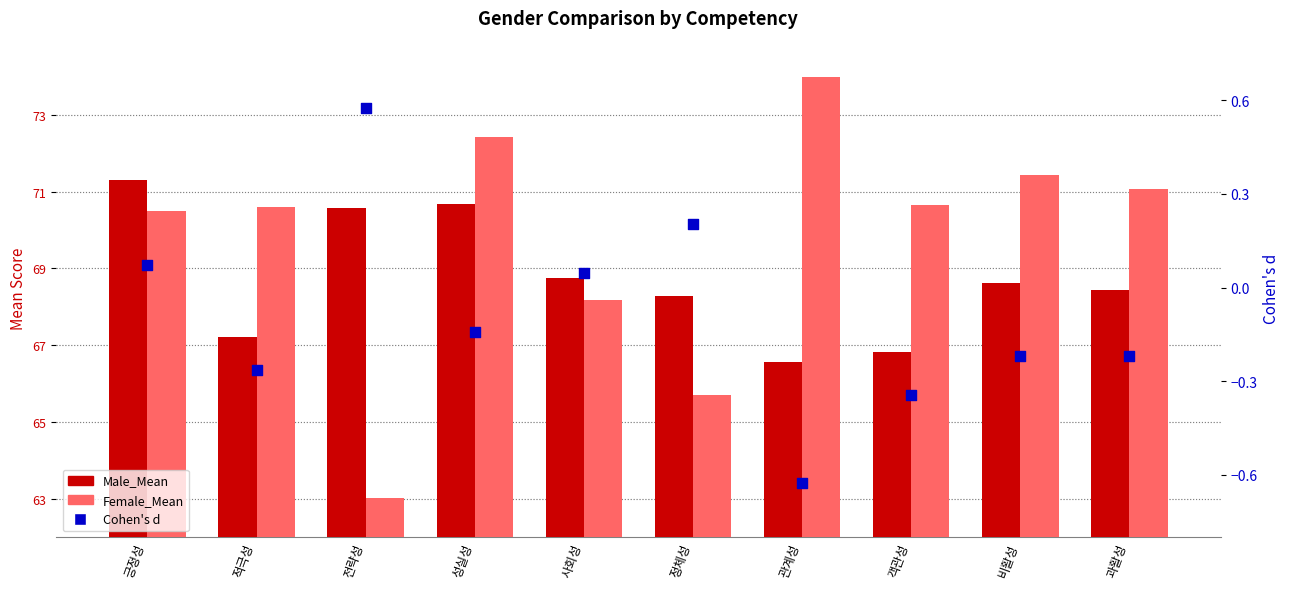

At how many categories does at least one series exceed 48?

10